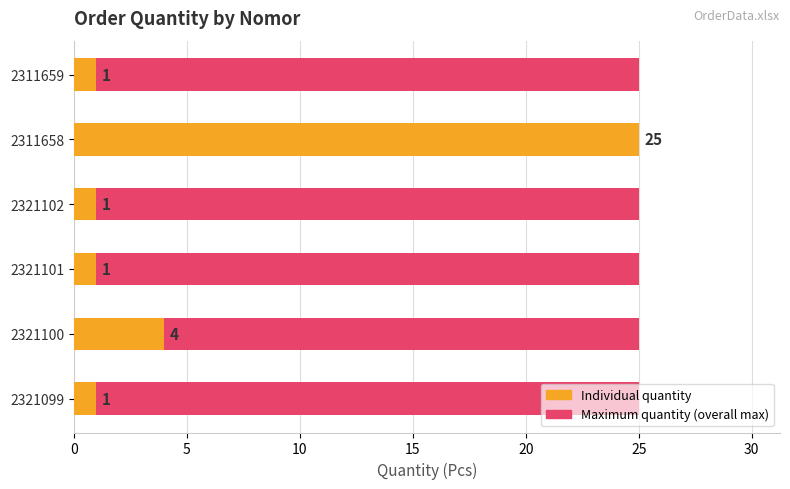

Which series changed the most between 10 and 15?

Maximum quantity (overall max)